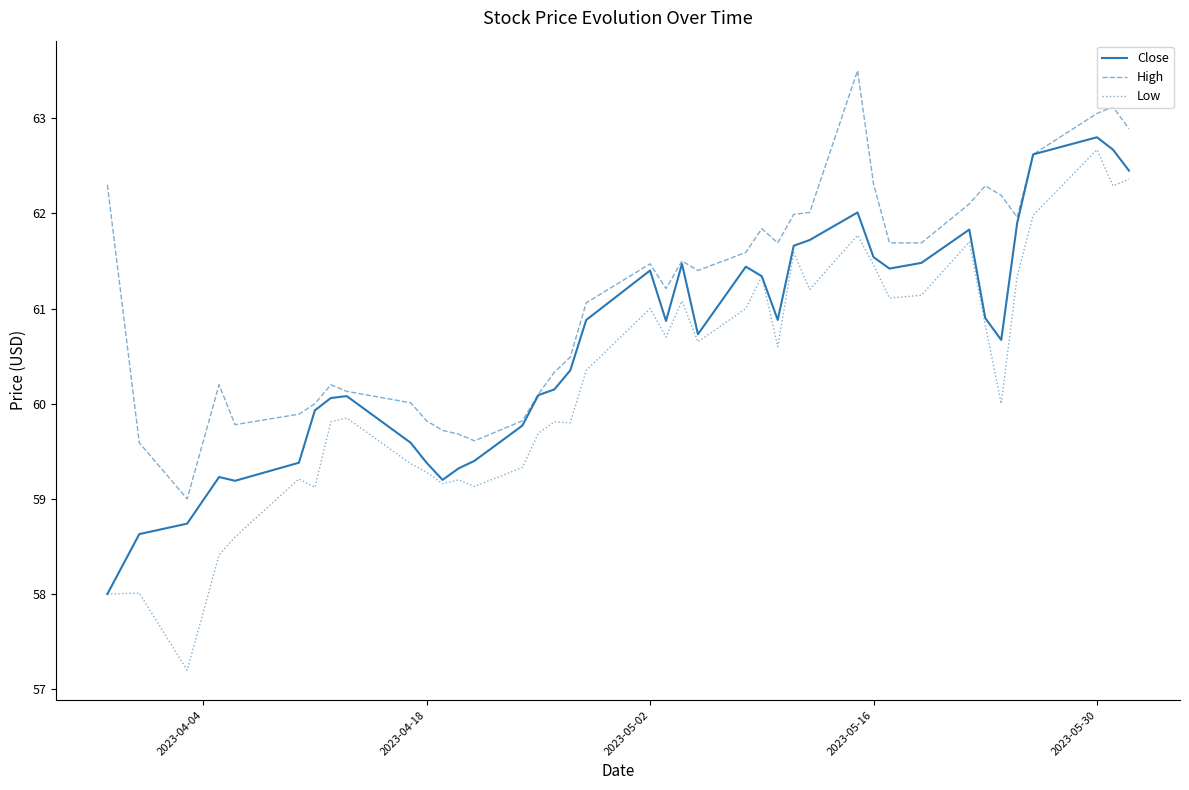

Which series has the largest range (max minus min)?

Low